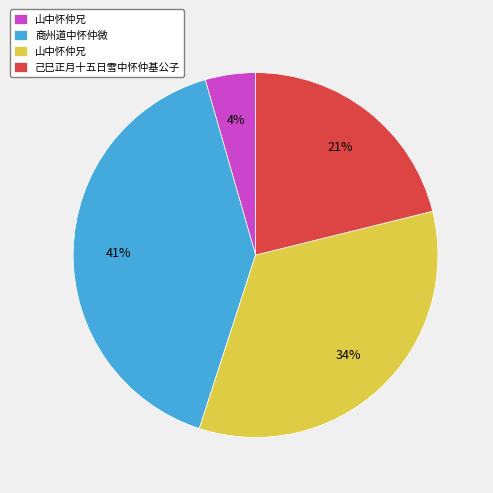

To the nearest percent, what is the average slice percentage?

25%